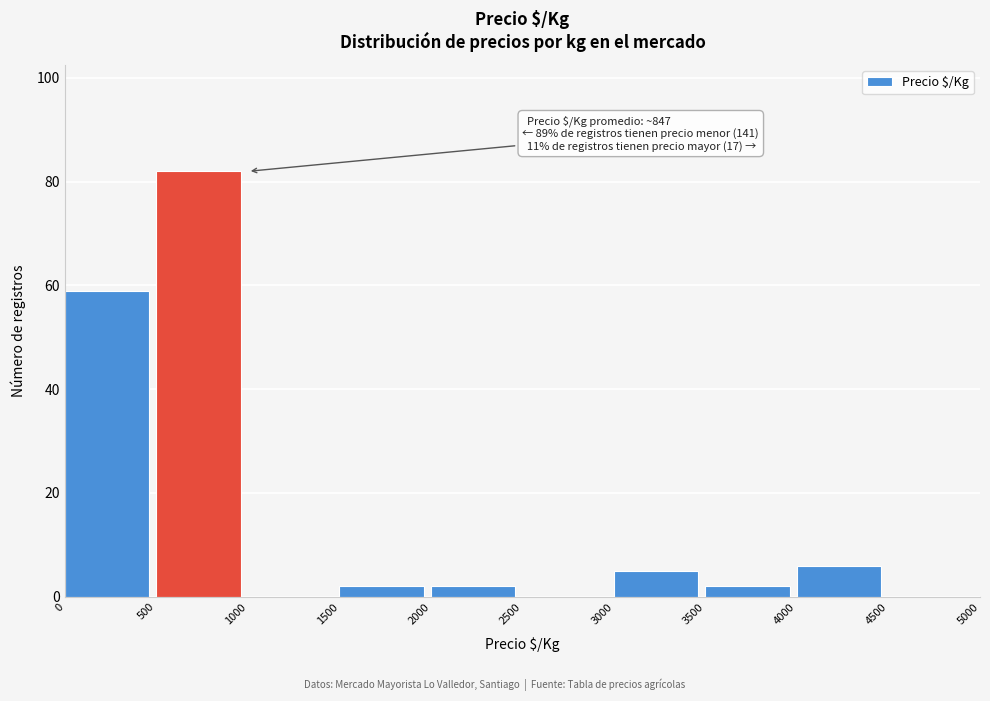

Which range on the x-axis has the tallest bar?

500 to 1000